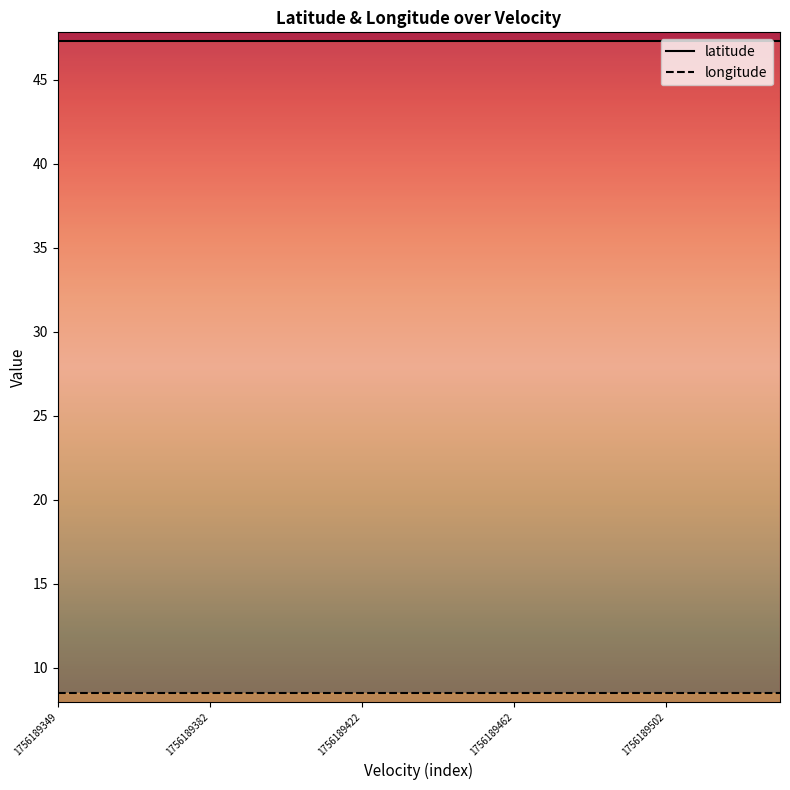

List the series in order of their peak value, highest first.

latitude, longitude